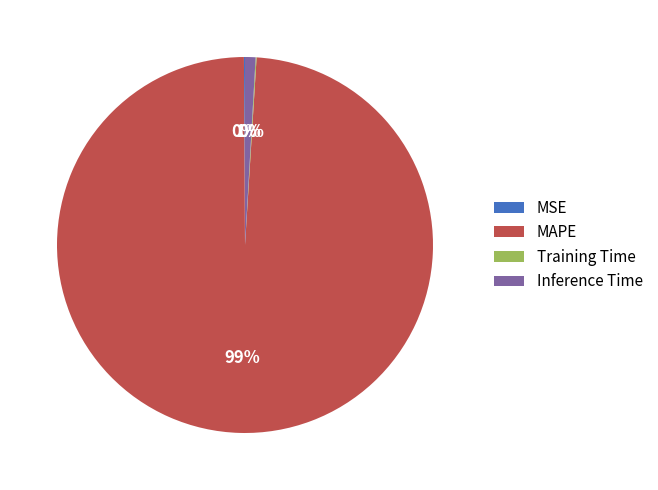

To the nearest percent, what is the average slice percentage?

25%